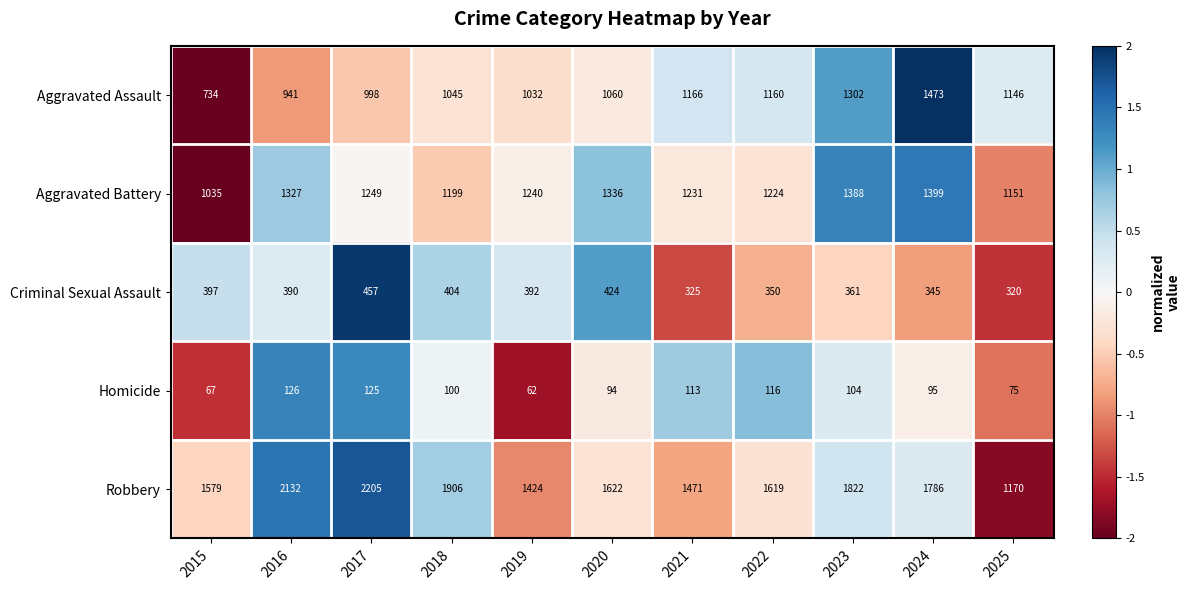

What is the smallest value displayed?

62